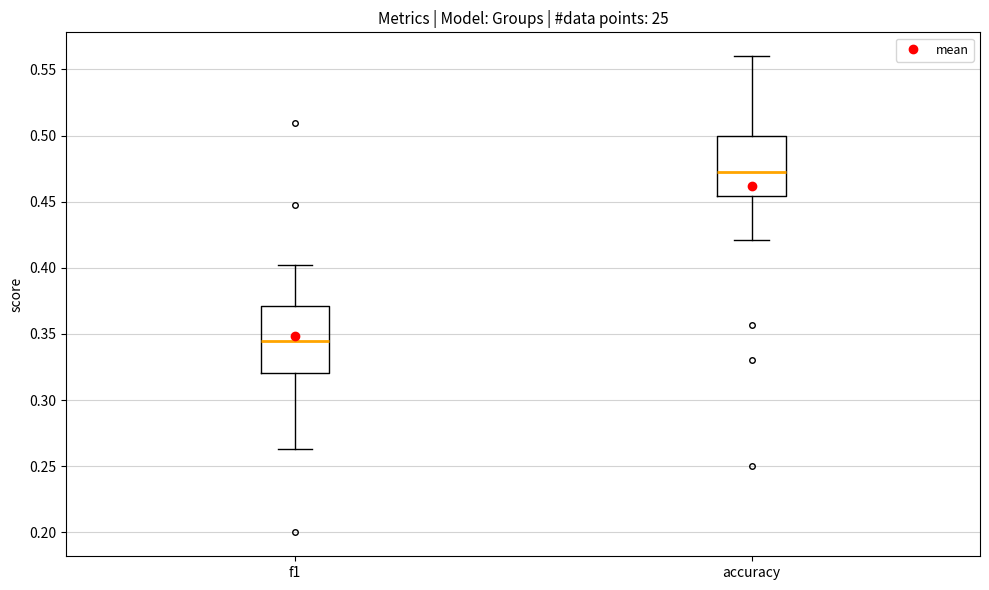

Where is the lower edge of the box for accuracy on the y-axis? The values are not printed on the chart, so give them approximately, as read against the axis.

0.455